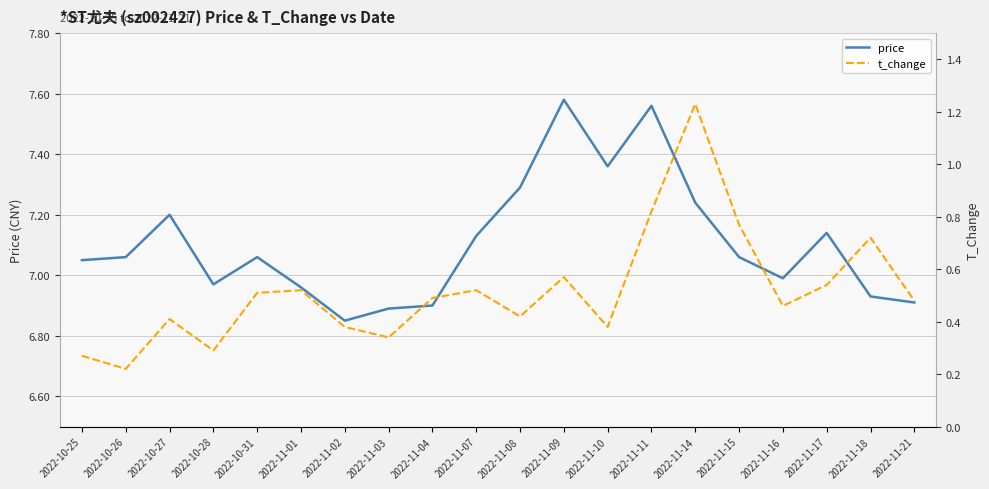

The value of price at 2022-11-18 is 11.3. True or false?

False